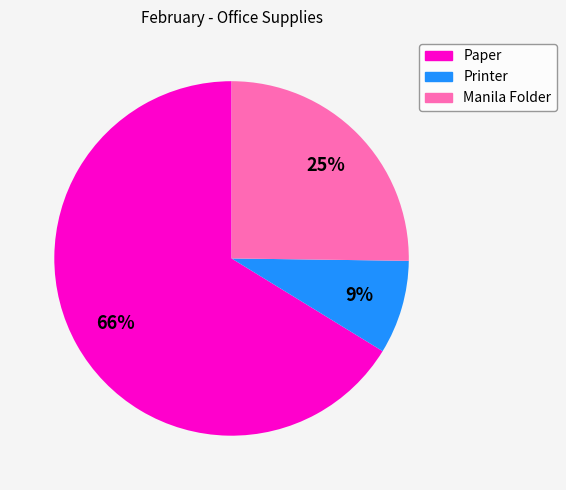

To the nearest percent, what is the combined percentage of Manila Folder and Paper?

91%